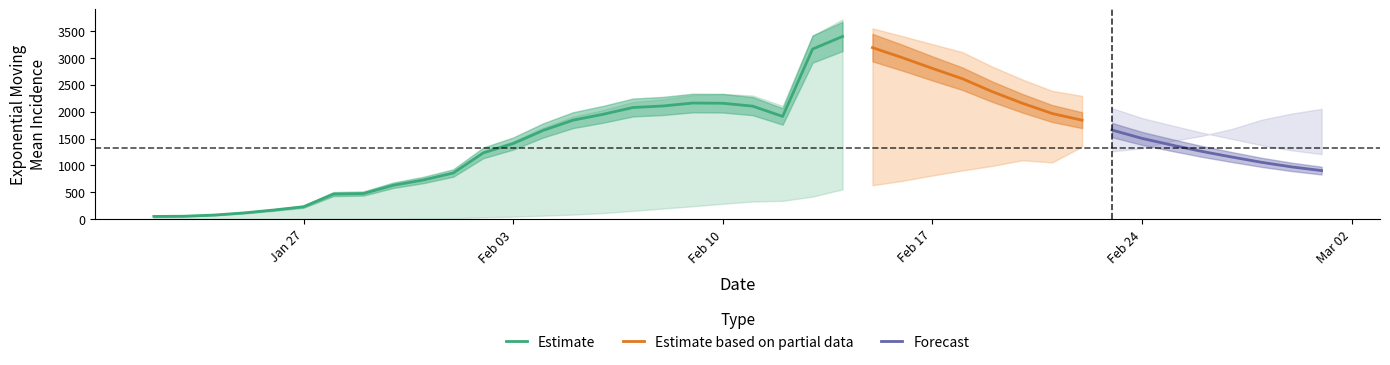

What is the difference between the Active_eMMincidence values at 2020-01-26 and 2020-02-06?

1705.8